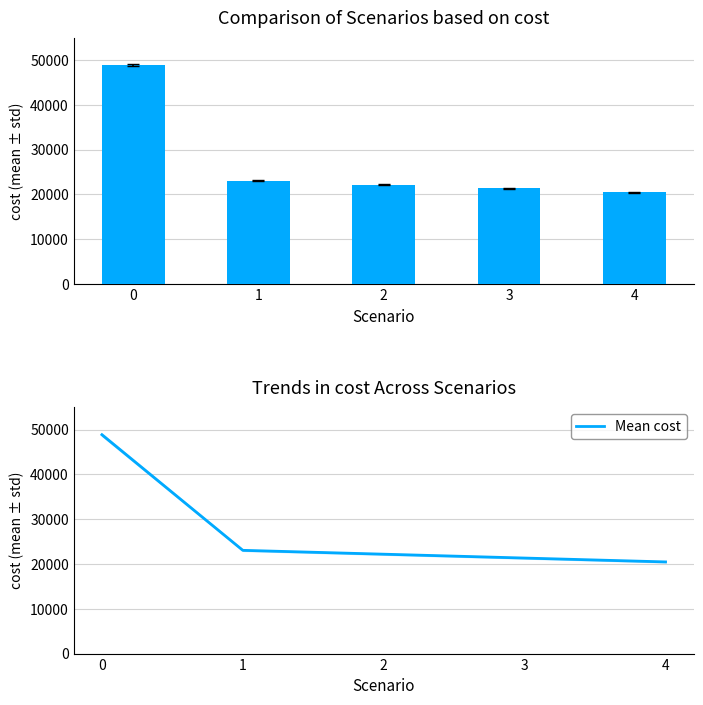

What is the value of the cost bar at the 2nd from the left?

23046.7